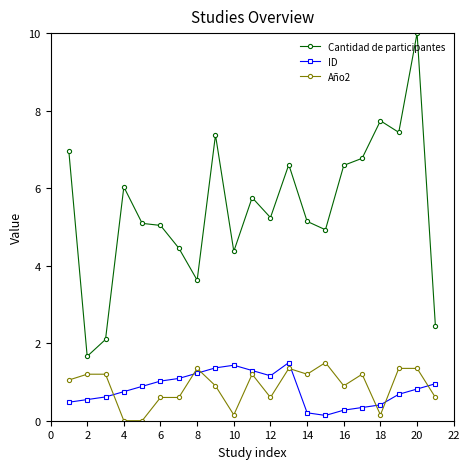

Which series has the largest range (max minus min)?

Cantidad de participantes